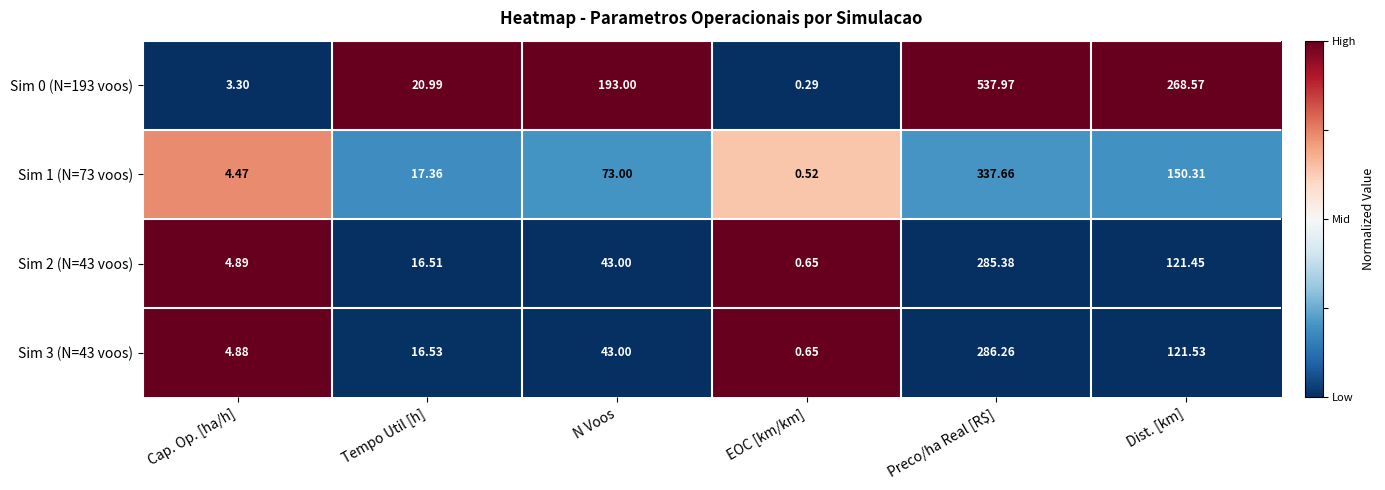

Where is Sim 1 (N=73 voos) nearest to the value 169?

Dist. [km]